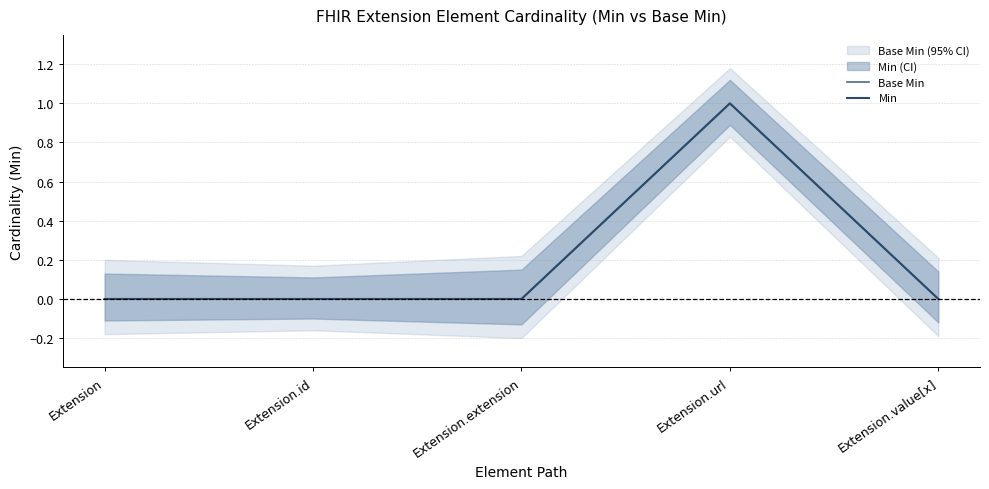

Rank the series by their maximum value, from highest to lowest.

Base Min, Min